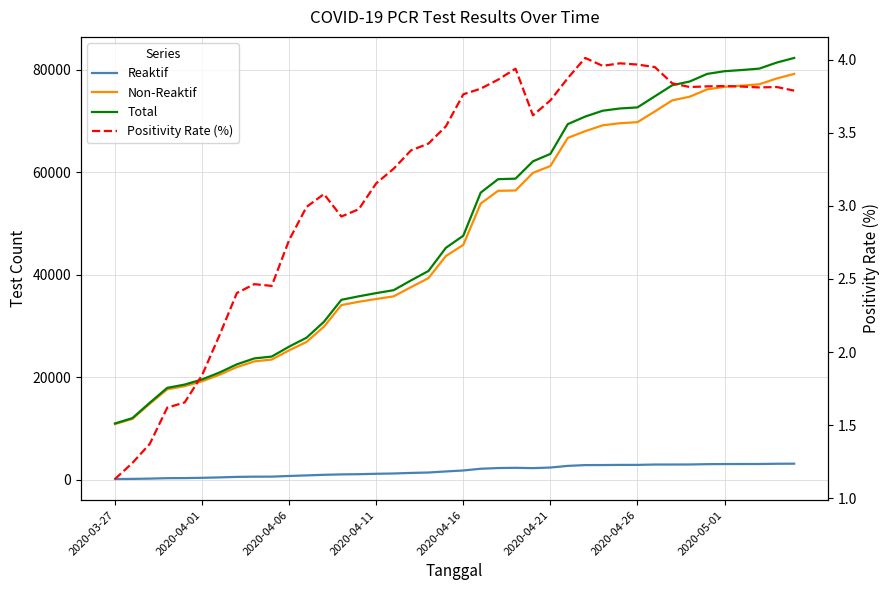

How many lines are shown in the chart?

4